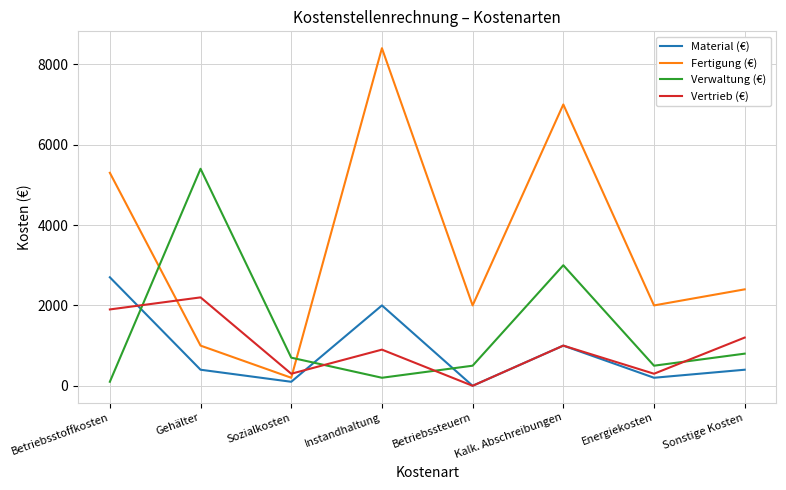

What is the total value across all series at Instandhaltung?

11500